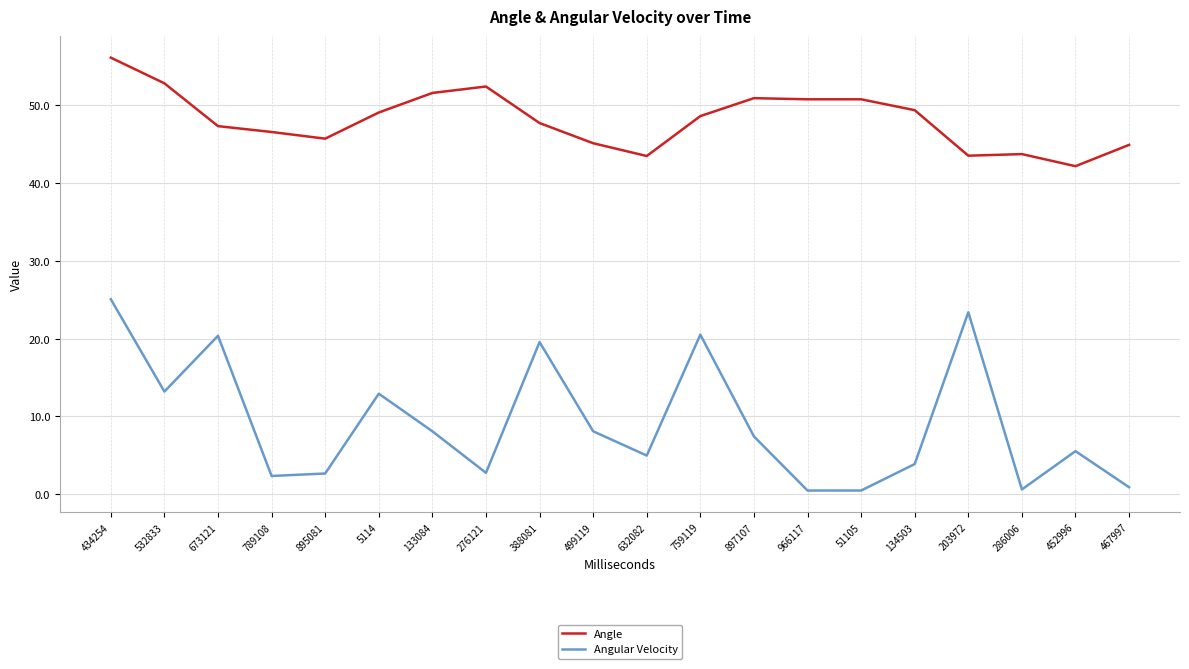

Is it true that Angle equals 50.8 at 51105?

True